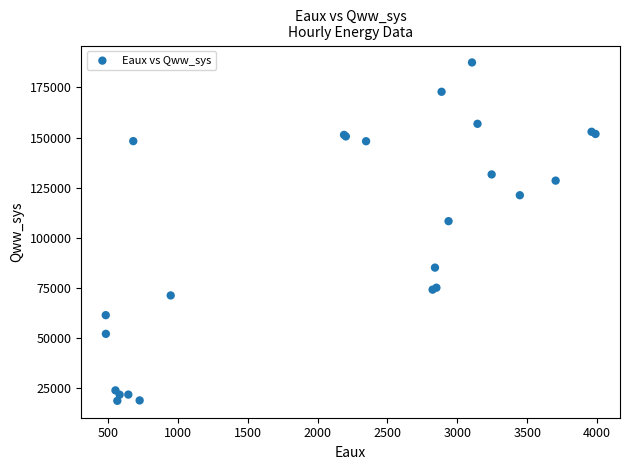

What Y value in the scatter plot is closest to 103148?

108363.7